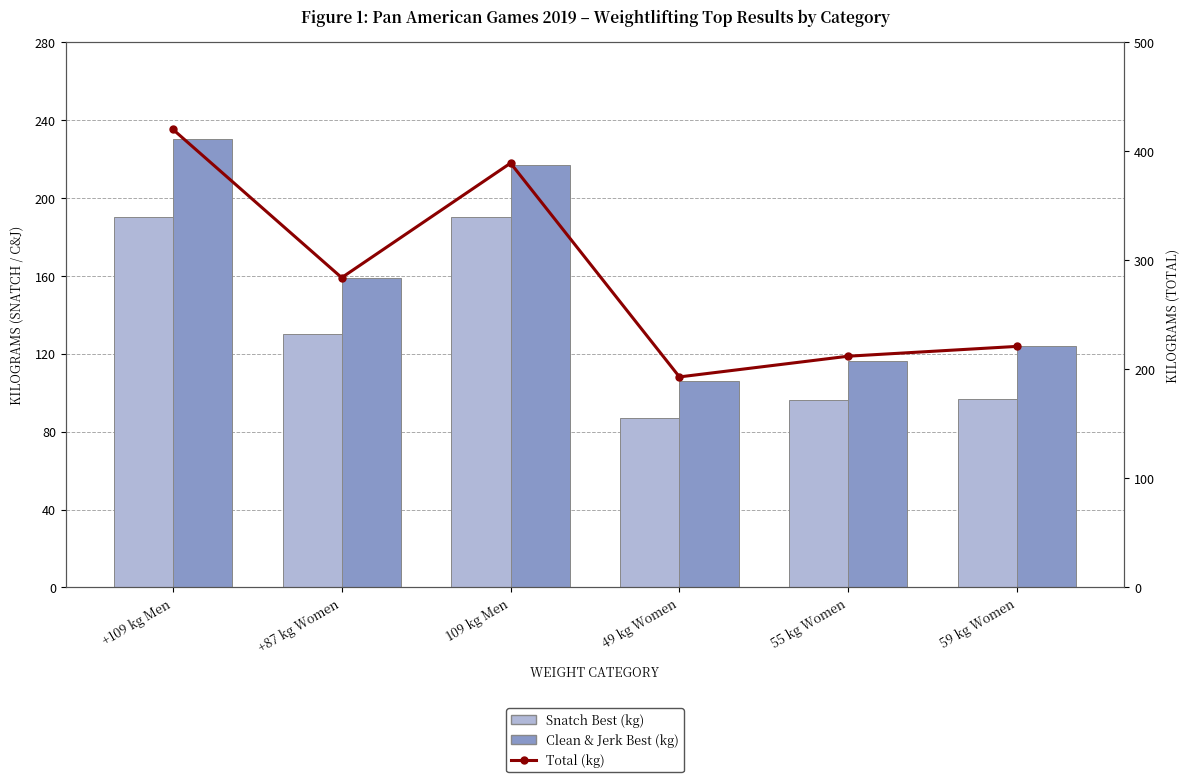

List the series in order of their peak value, highest first.

Total, Clean & Jerk Best, Snatch Best